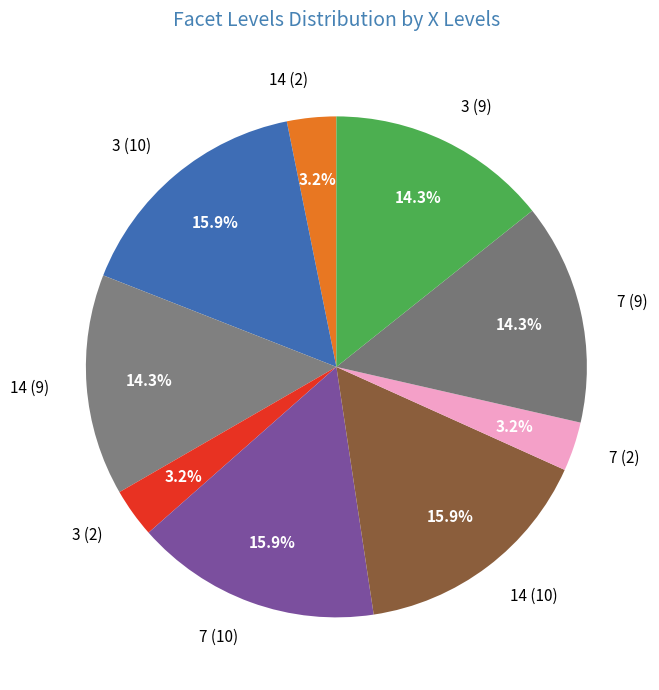

How many slices are in this pie chart?

9